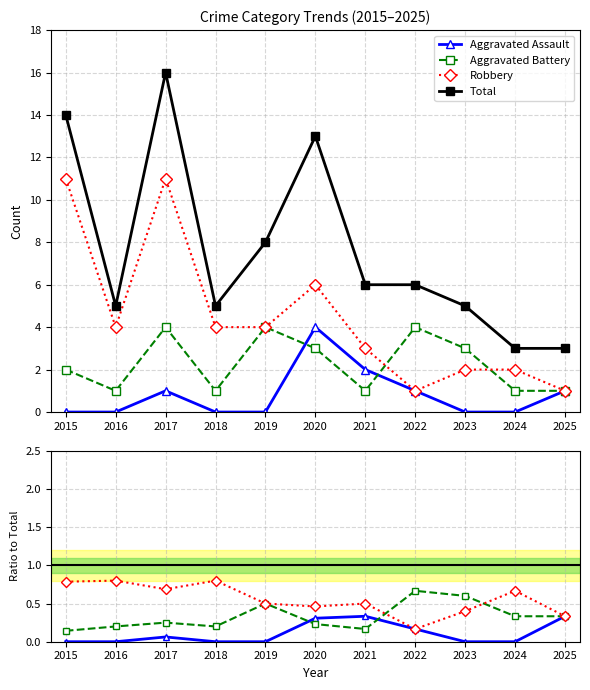

What is the value of the Aggravated Battery point at the 5th from the left?

0.5